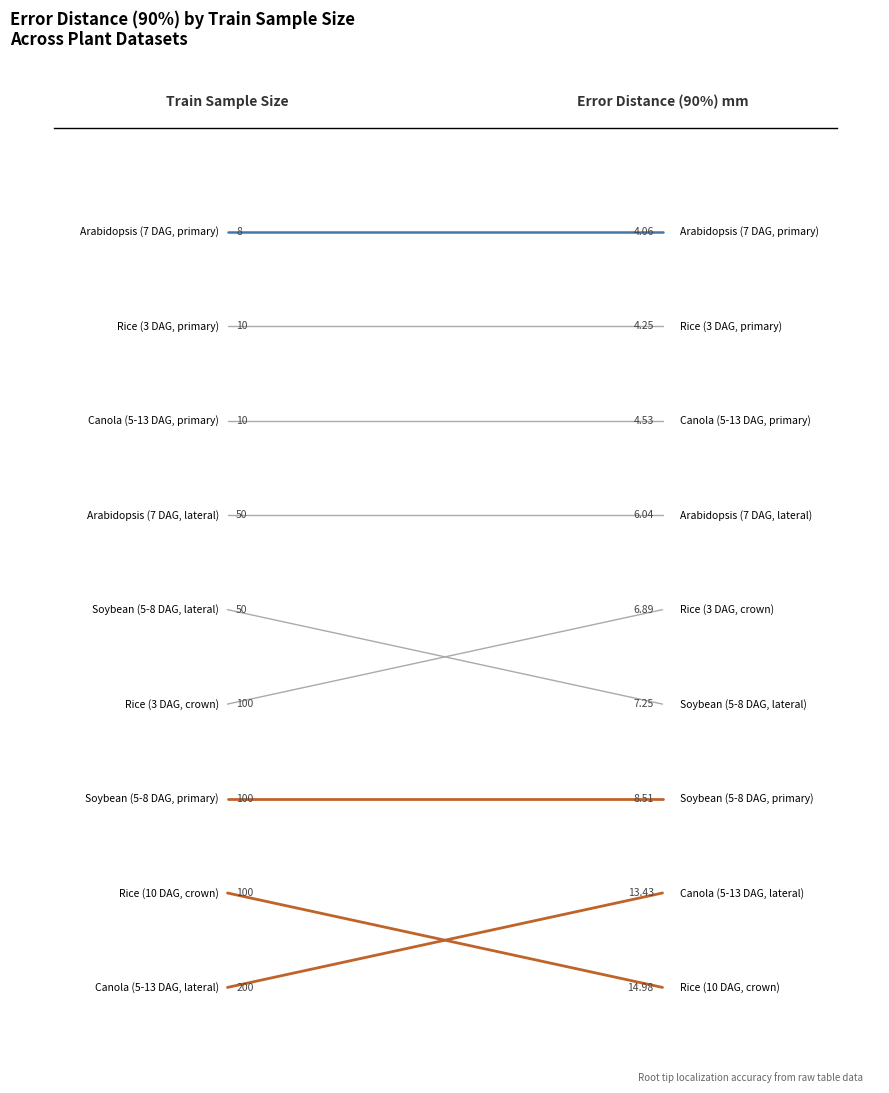

How many distinct data groups are displayed?

1